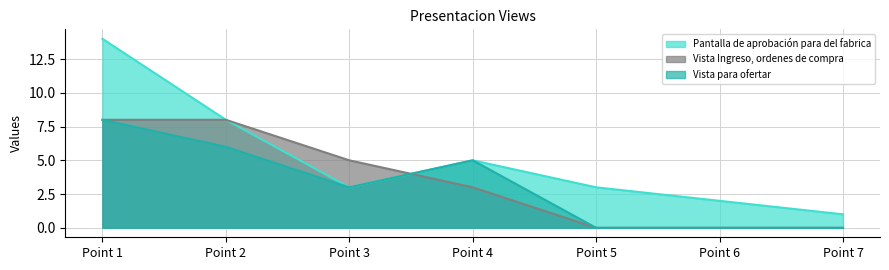

Reading left to right, what are all the values shown in this chart?

Pantalla de aprobación para del fabrica: 14	8	3	5	3	2	1
Vista Ingreso, ordenes de compra: 8	8	5	3	0	0	0
Vista para ofertar: 8	6	3	5	0	0	0